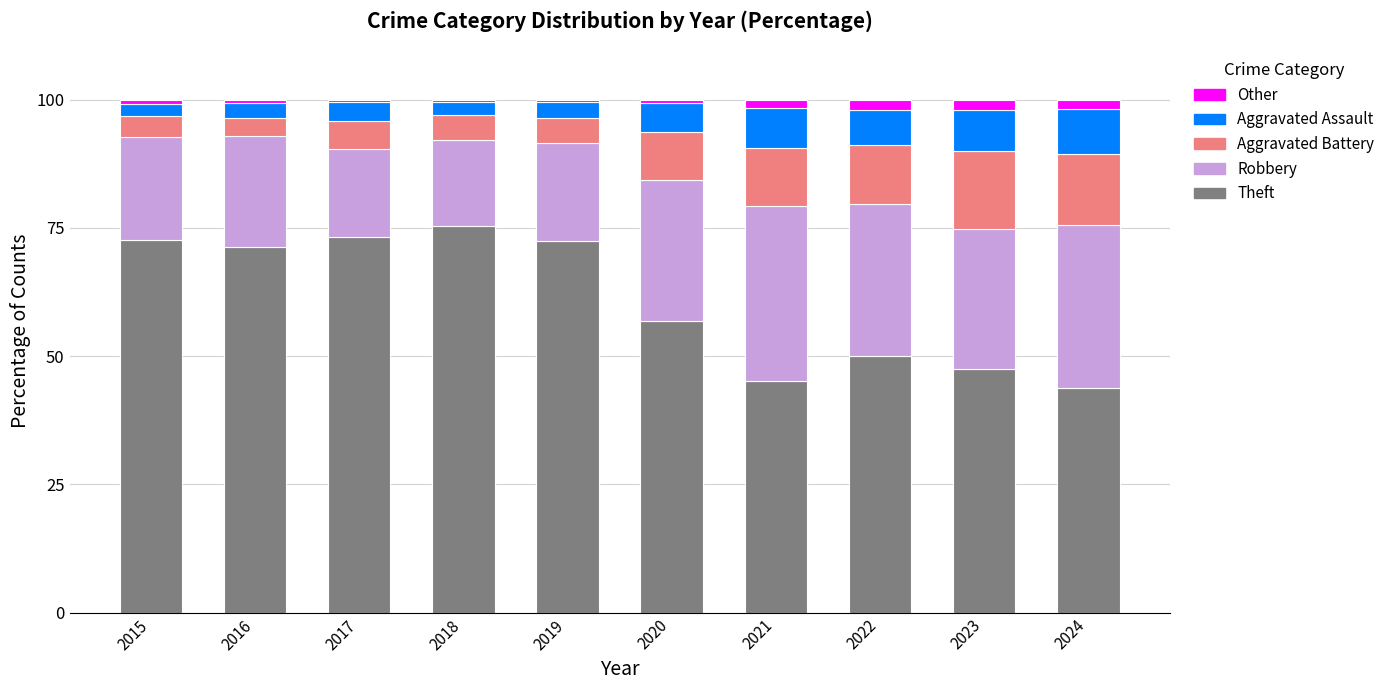

Does the chart contain stacked bars?

Yes